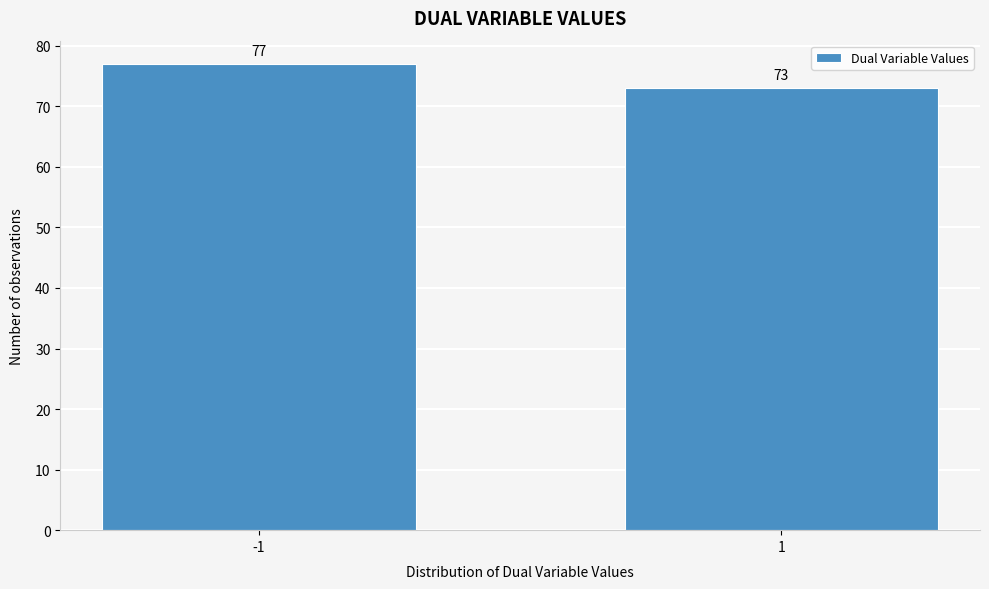

Reading right to left, what are all the values shown in this chart?

73	77